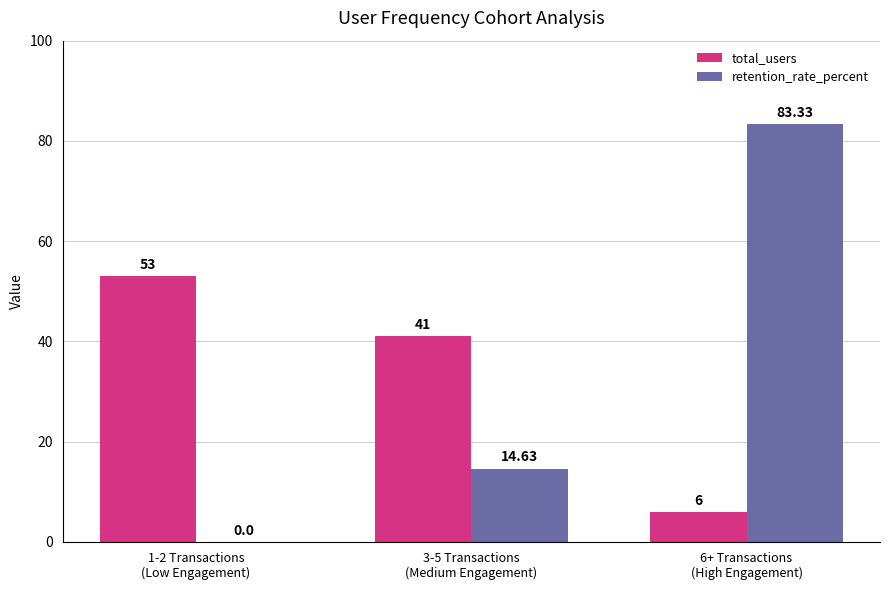

What is the average value of the total_users series?

33.3